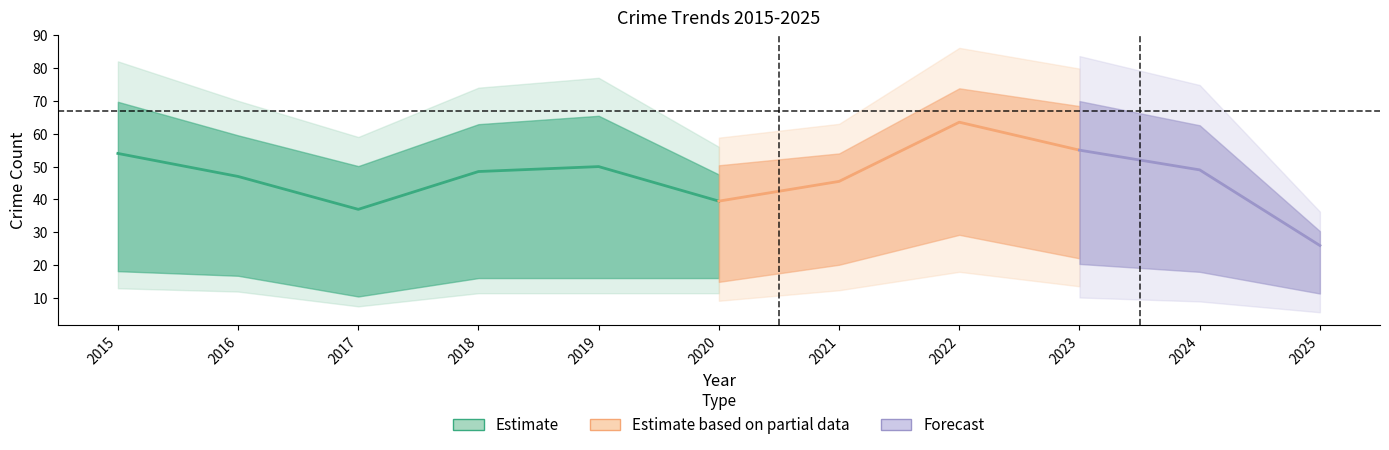

Where is the first local maximum for Total?

2019